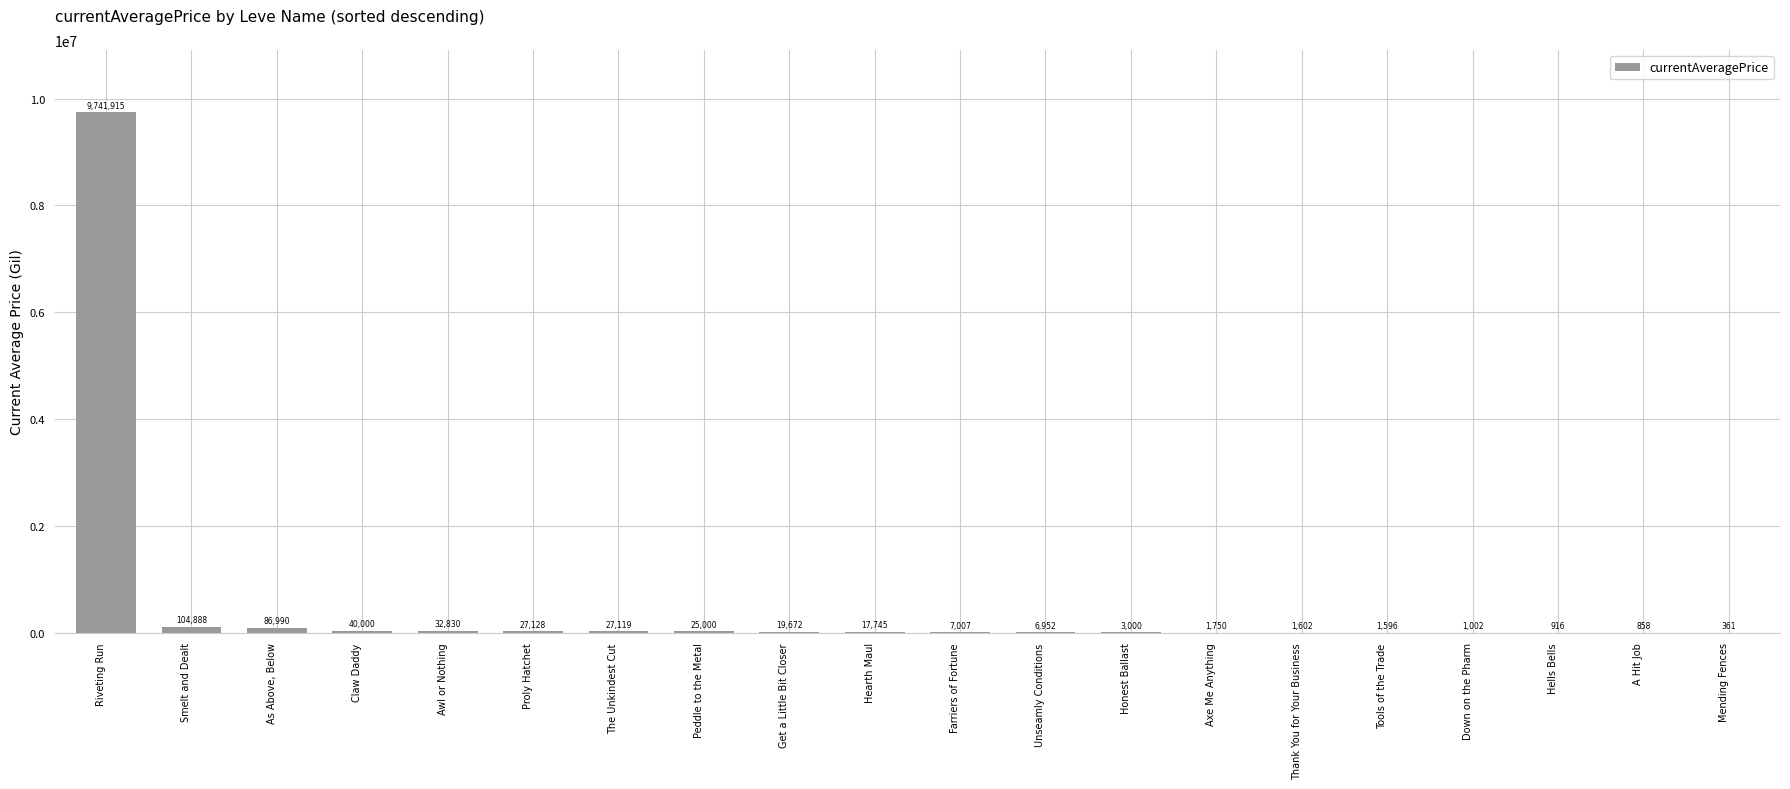

What is the sum of the values at Get a Little Bit Closer and Thank You for Your Business?

21273.7